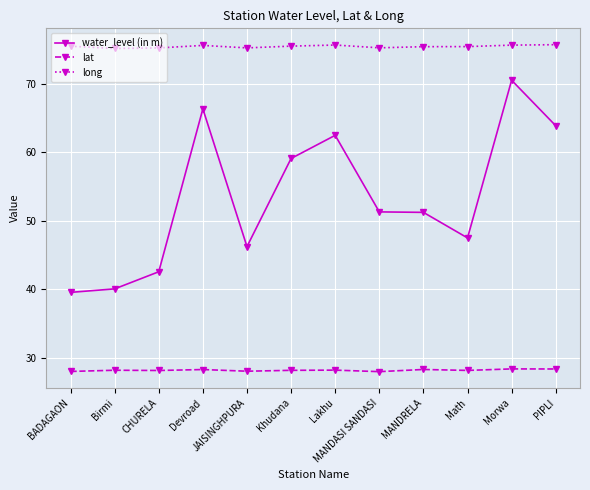

What is the difference between the maximum and minimum values in the water_level (in m) series?

31.0